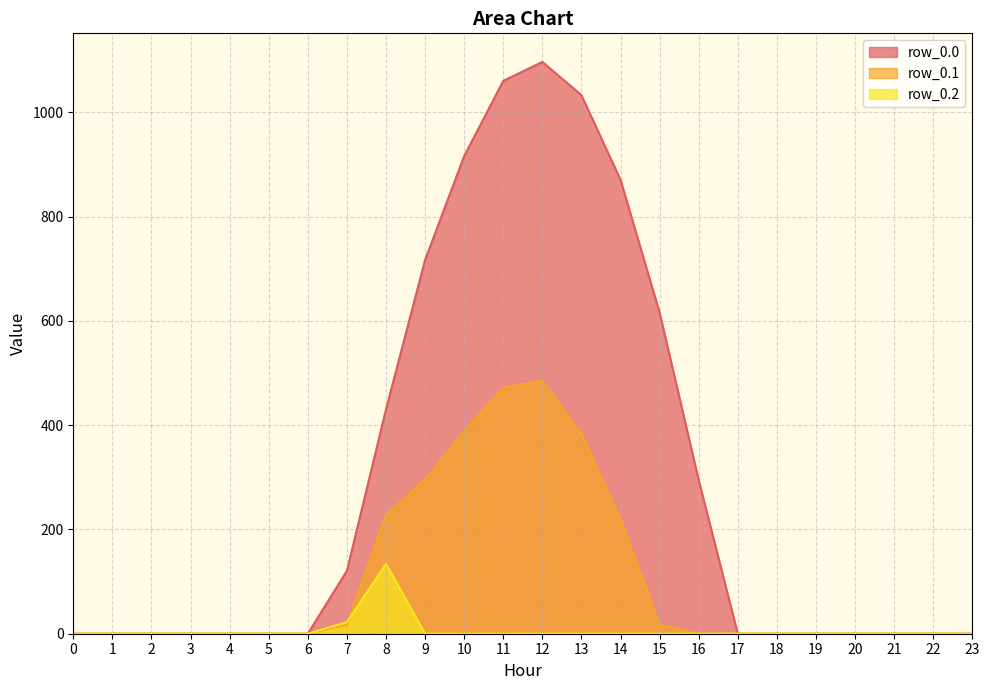

In row_0.1, how many points are higher than both neighbors (excluding endpoints)?

1